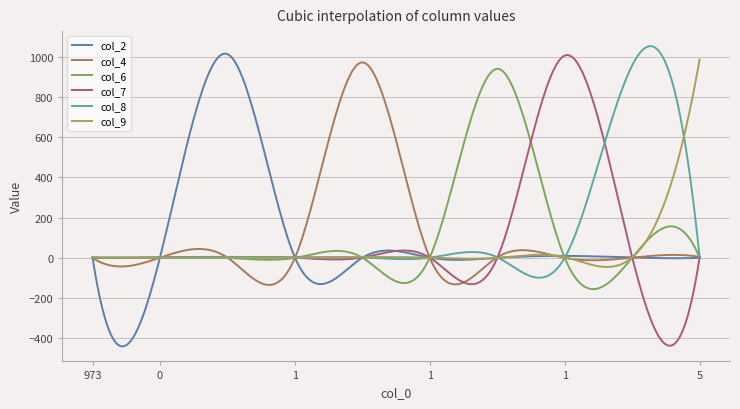

How many times do col_2 and col_6 cross each other?

1